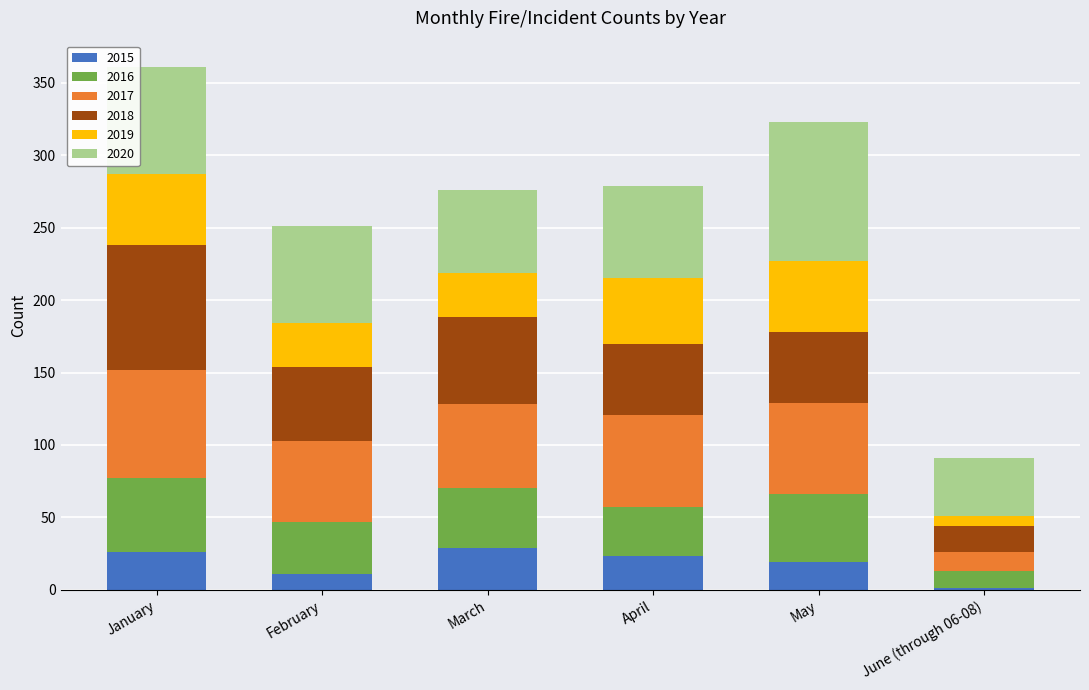

Does the chart contain stacked bars?

Yes